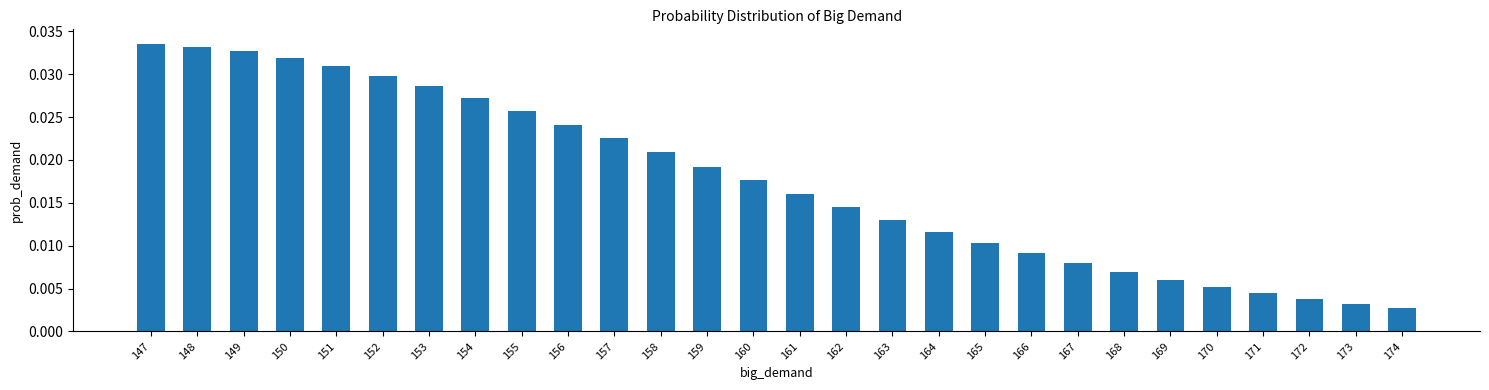

Between 162 and 173, which is larger?

162